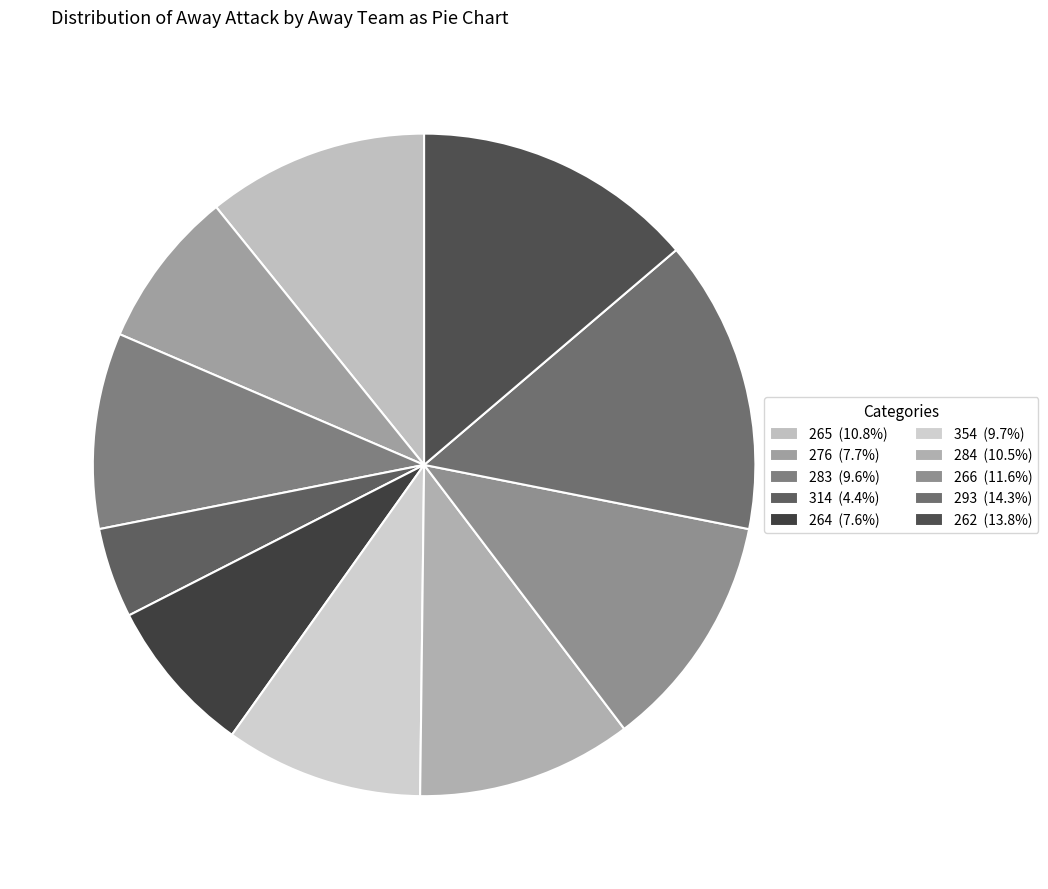

Is 314 the majority of the pie?

No